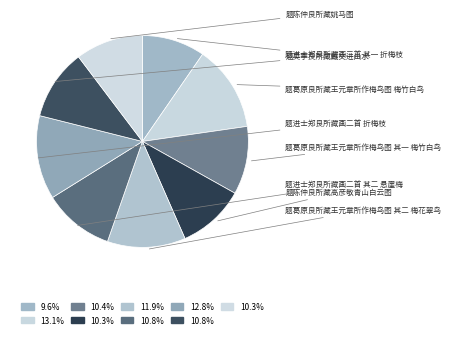

Count the number of slices in the pie.

9